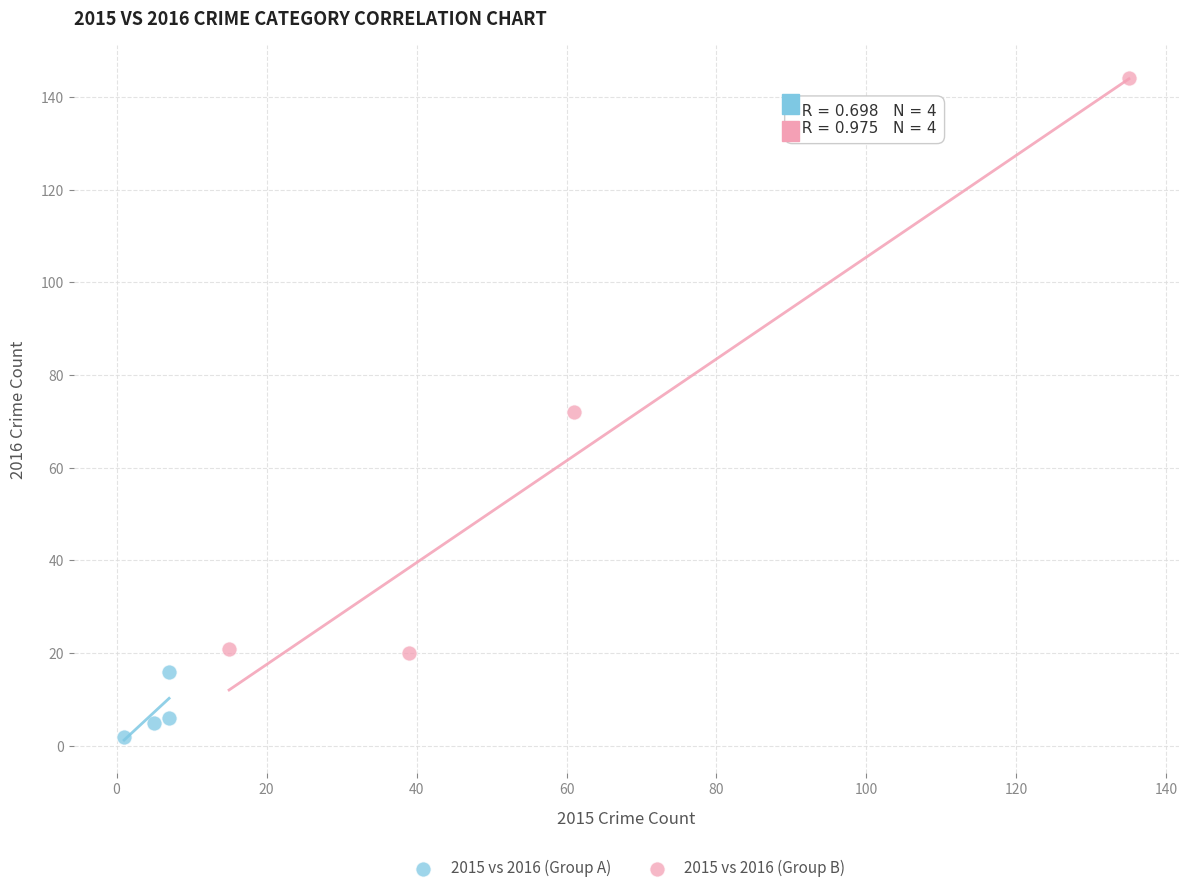

Which series has the largest Y range (max minus min)?

2015 vs 2016 (Group B)